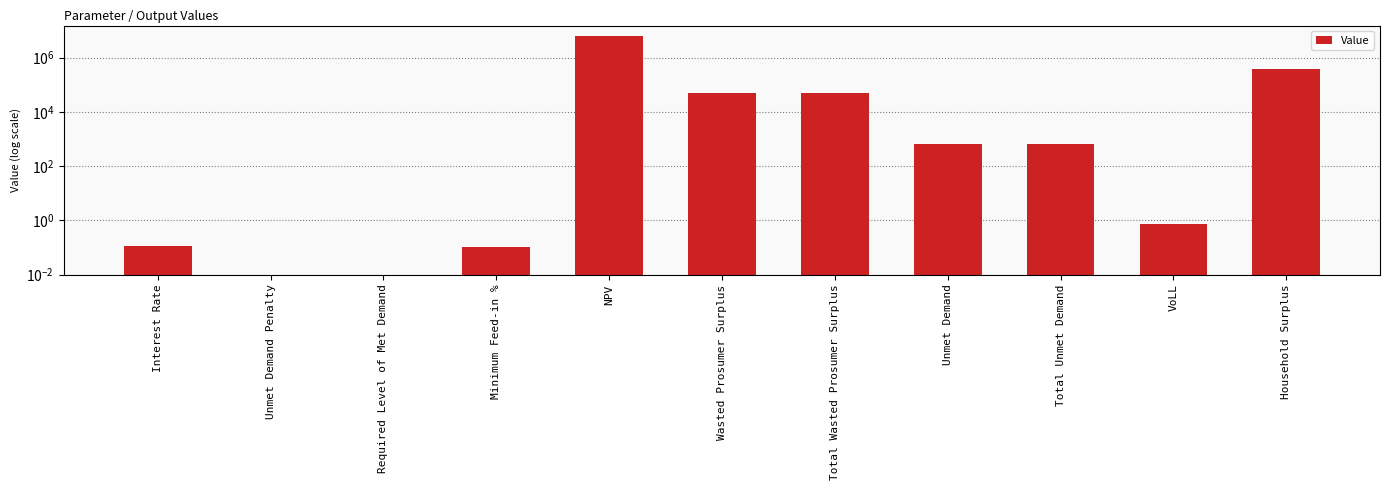

List the labels in order of value, largest first.

NPV, Household Surplus, Wasted Prosumer Surplus, Total Wasted Prosumer Surplus, Unmet Demand, Total Unmet Demand, VoLL, Interest Rate, Minimum Feed-in %, Unmet Demand Penalty, Required Level of Met Demand